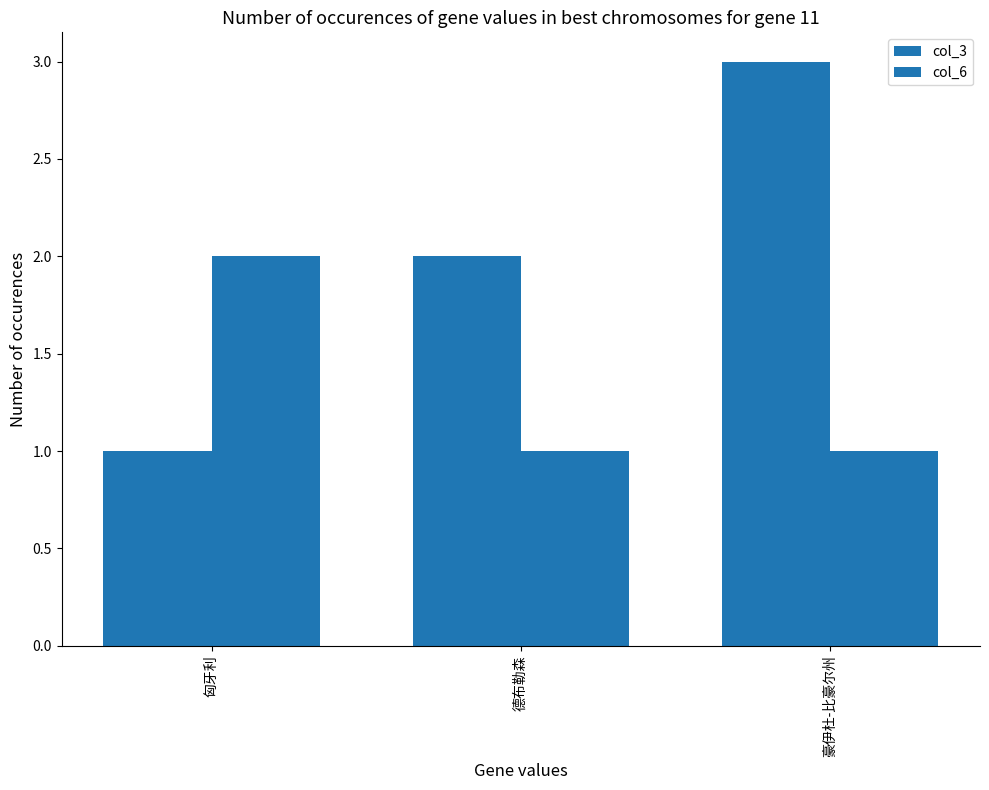

Are the bars horizontal?

No